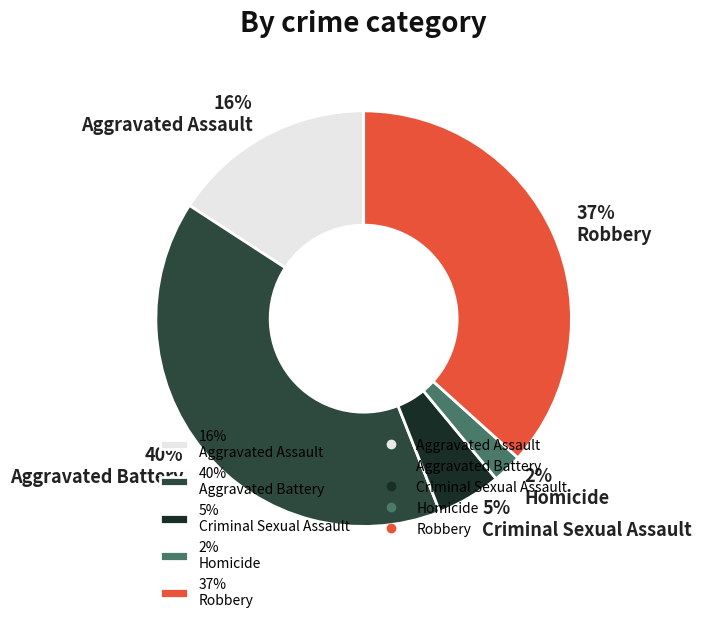

The 5% Criminal Sexual Assault slice represents 11% of the pie. True or false?

False